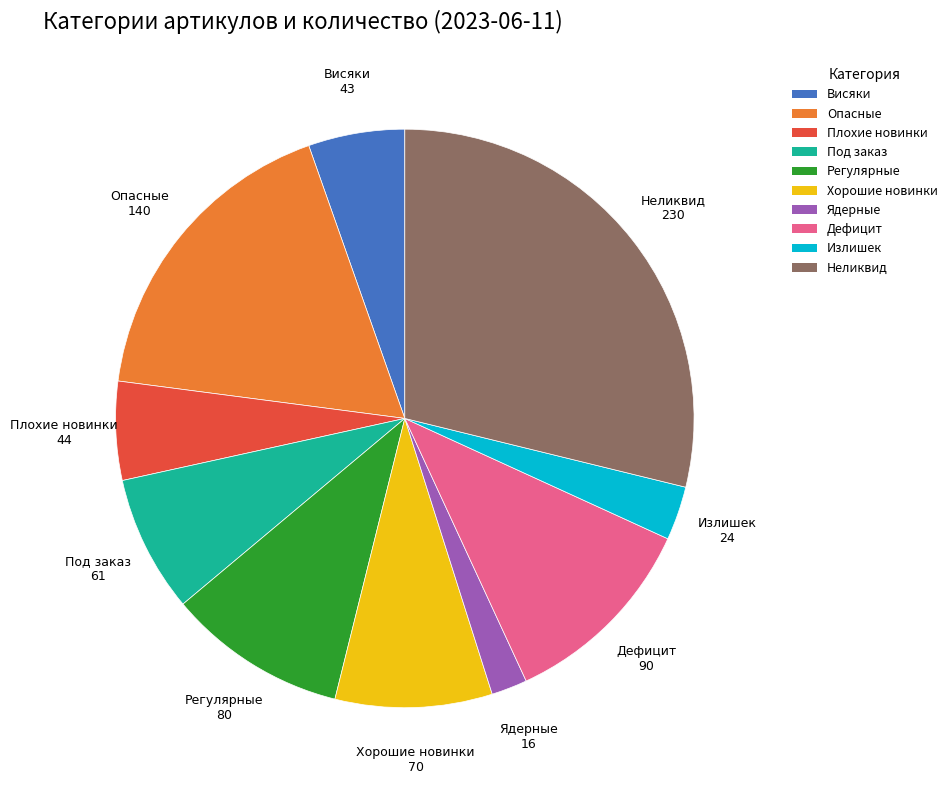

What is the smallest slice in the pie chart?

Ядерные